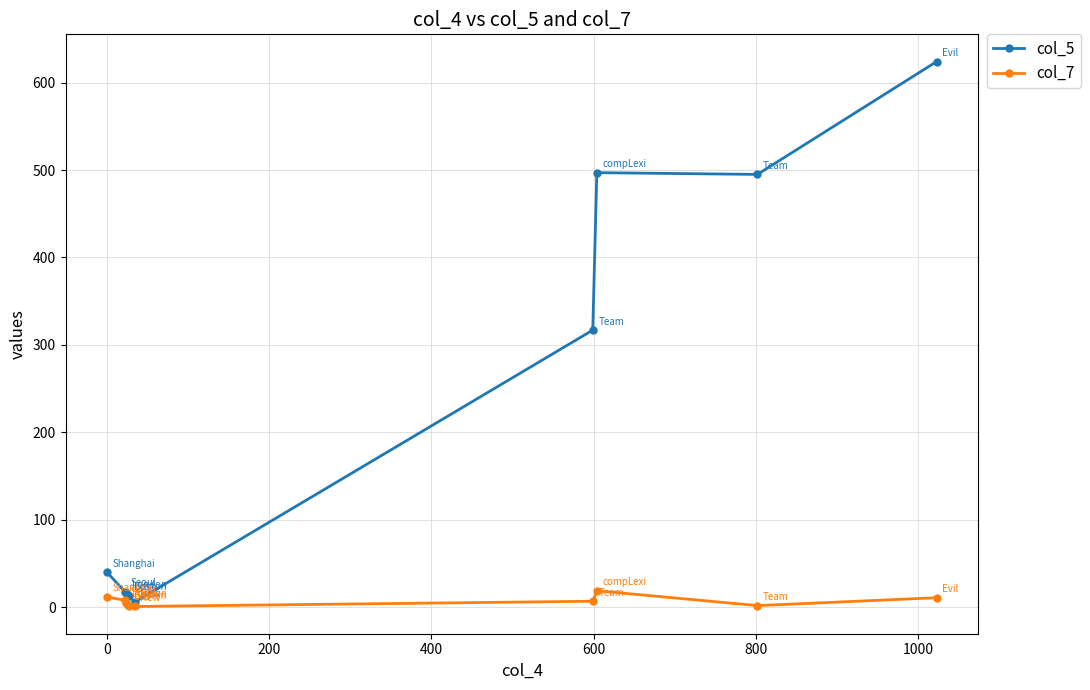

What is the highest value of the col_5 series?

624